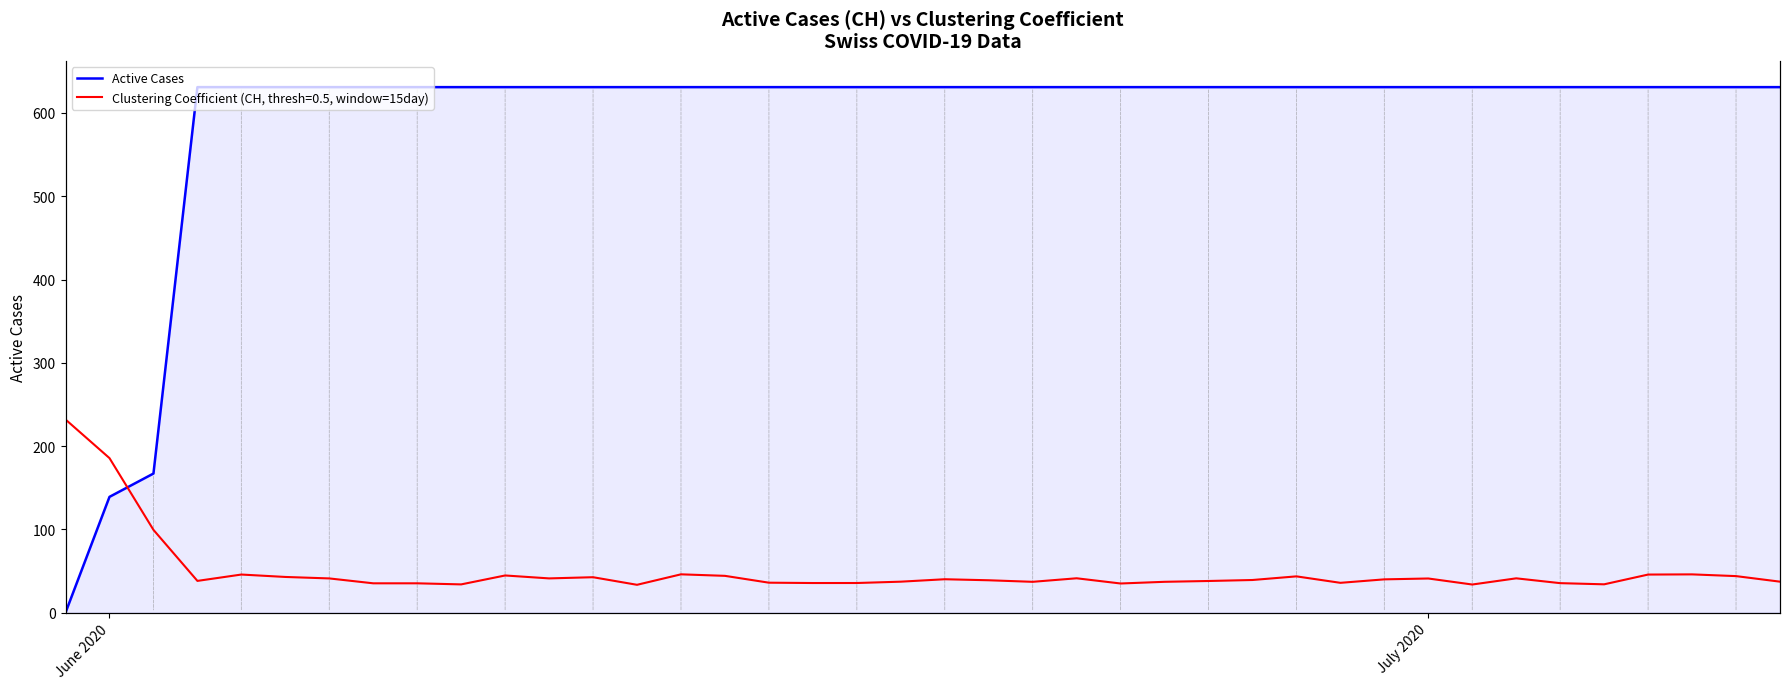

Is it true that Active Cases equals 139 at June 2020?

True